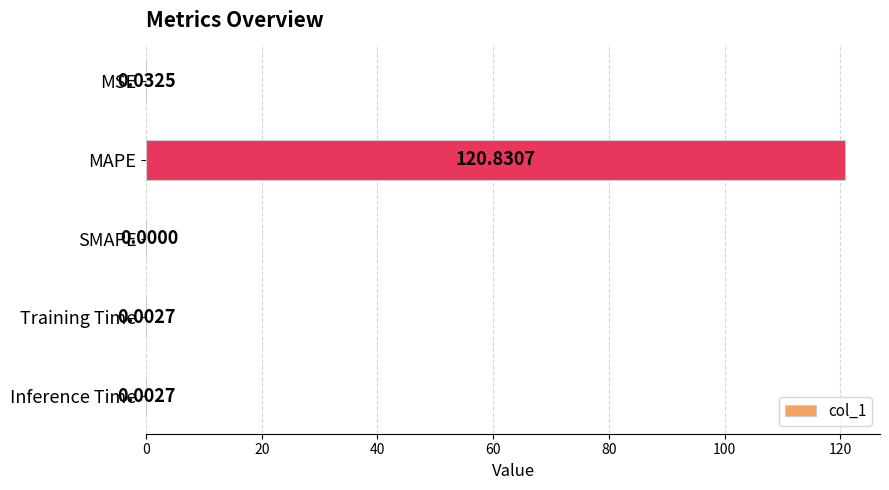

Between MSE and Training Time, which is larger?

MSE